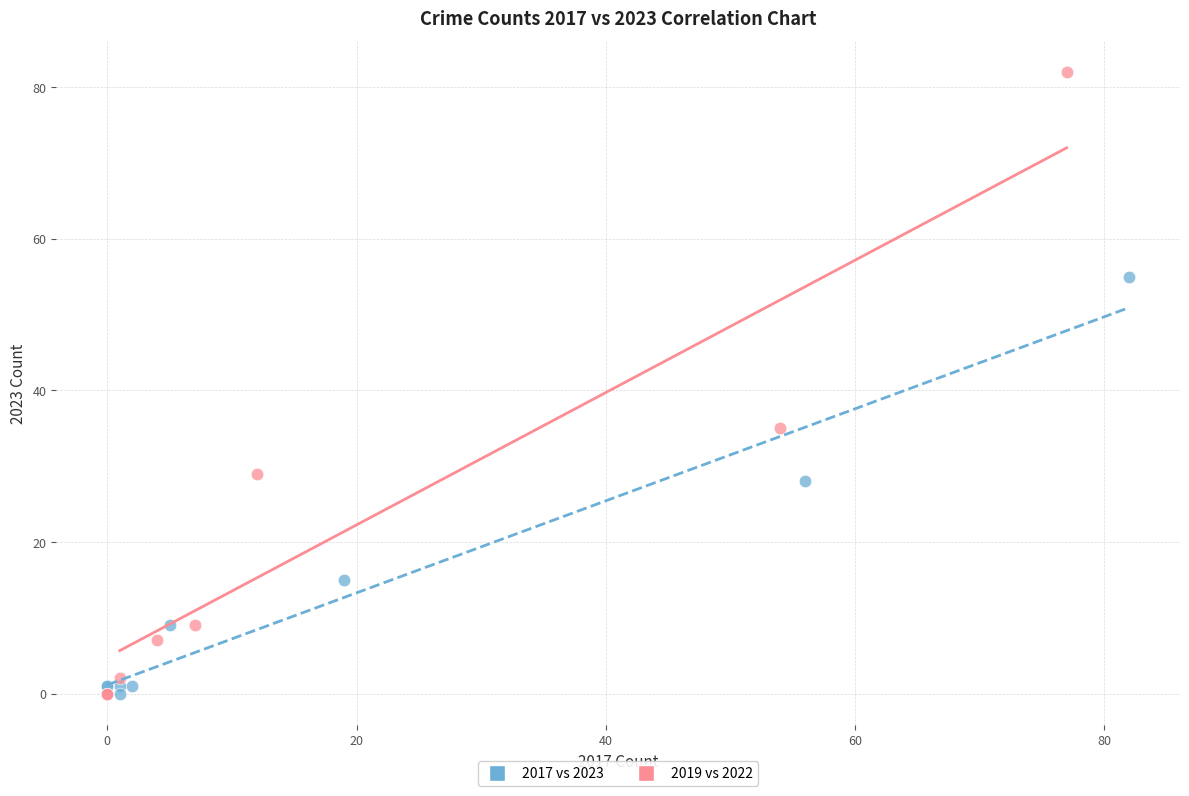

Which series contains the highest Y value?

2019 vs 2022